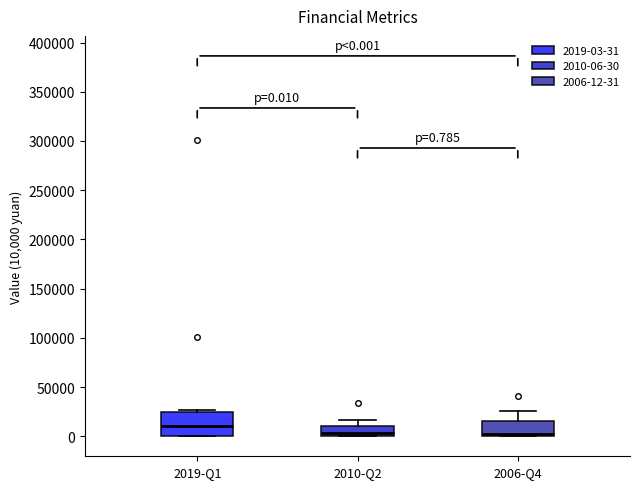

Comparing the boxes themselves (not the whiskers), which one is the tallest?

2019-Q1